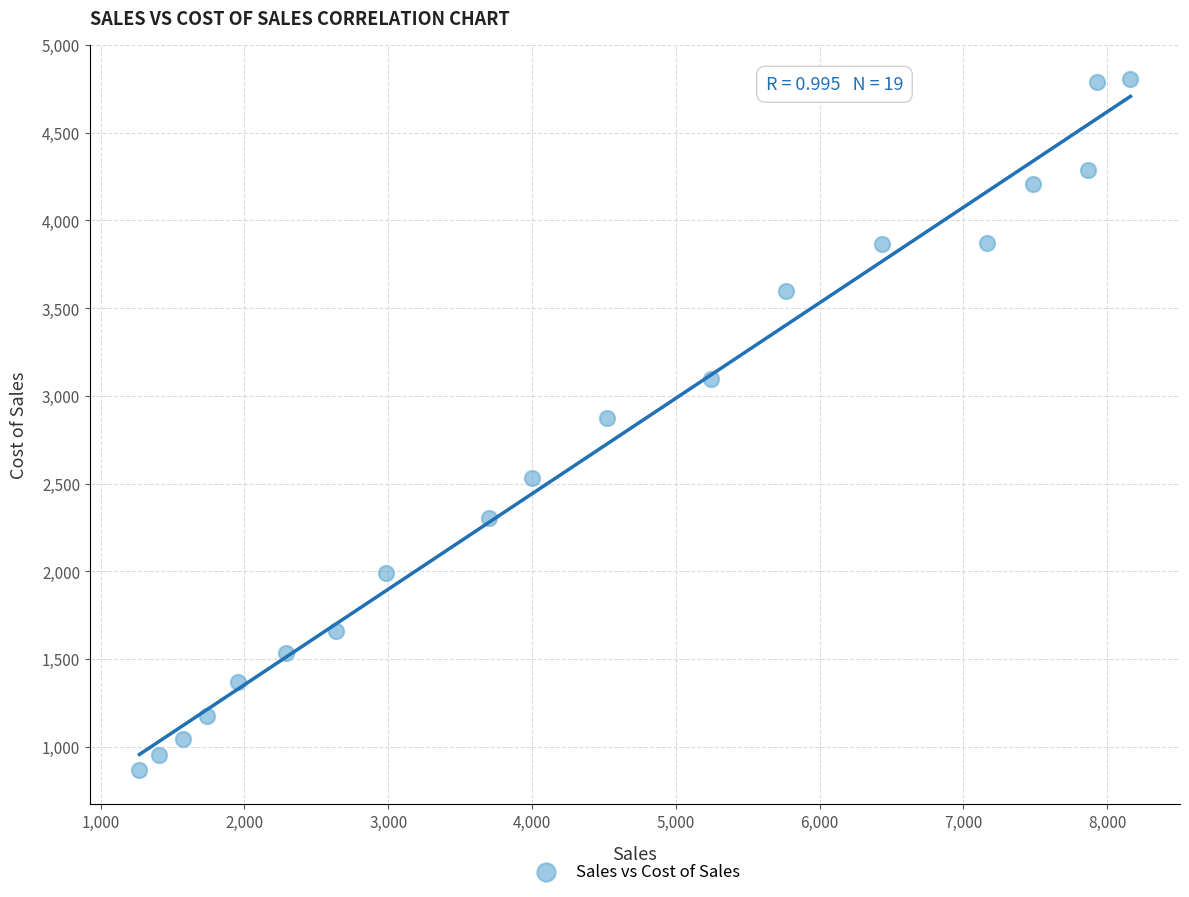

What is the range of X values (max minus min)?

6892